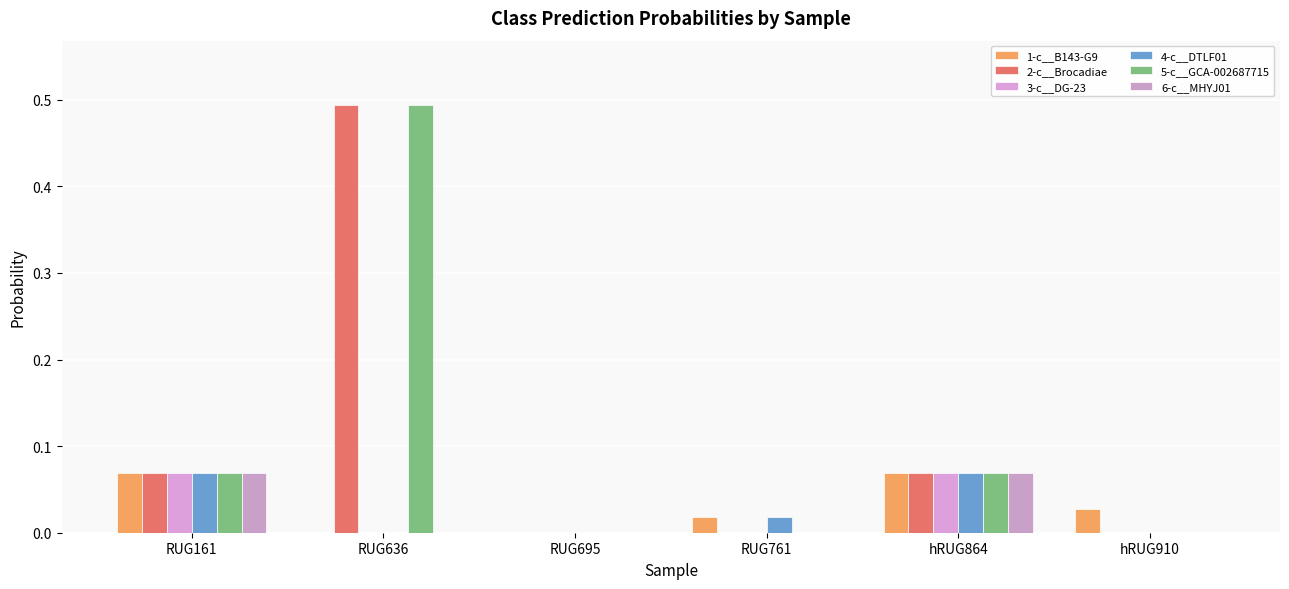

Reading right to left, extract all data points from this chart.

1-c__B143-G9: 0.0	0.1	0.0	0.0	0.0	0.1
2-c__Brocadiae: 0.0	0.1	0.0	0.0	0.5	0.1
3-c__DG-23: 0.0	0.1	0.0	0.0	0.0	0.1
4-c__DTLF01: 0.0	0.1	0.0	0.0	0.0	0.1
5-c__GCA-002687715: 0.0	0.1	0.0	0.0	0.5	0.1
6-c__MHYJ01: 0.0	0.1	0.0	0.0	0.0	0.1